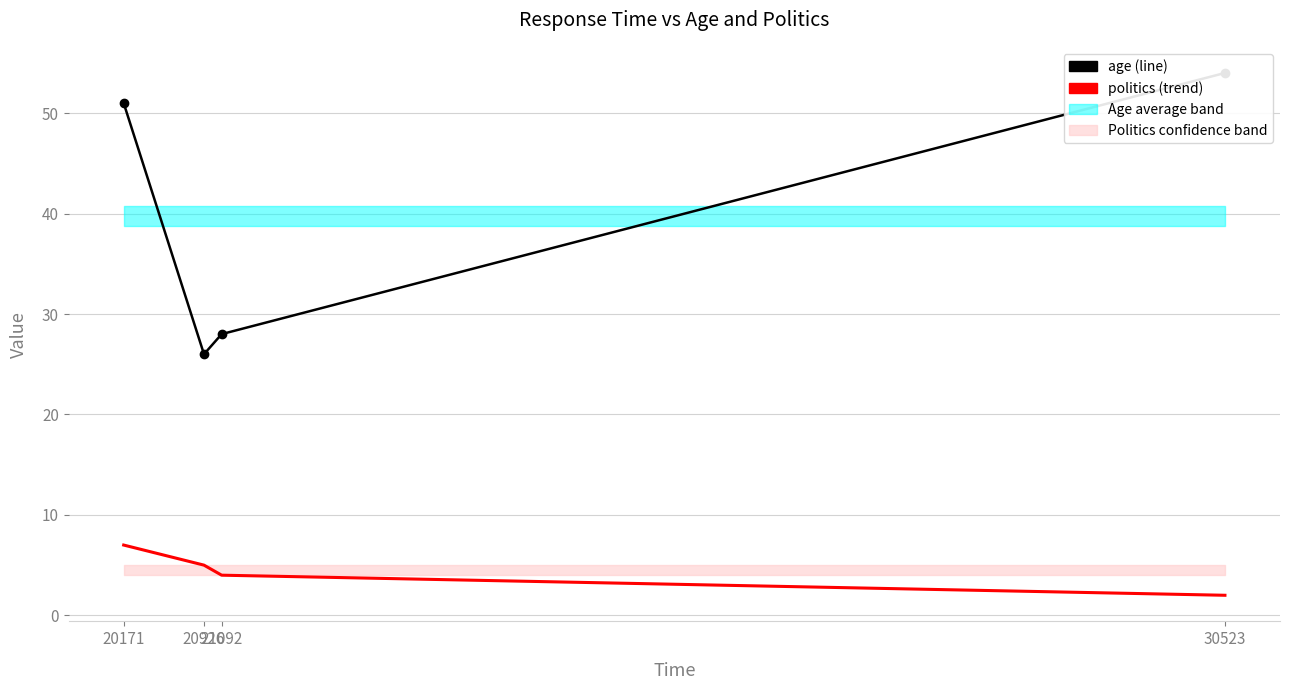

True or false: age and politics cross at least once.

False